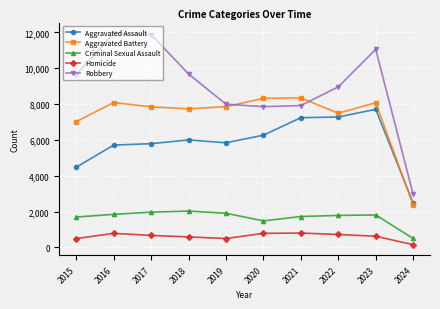

Rank the series at 2020 from lowest to highest value.

Homicide, Criminal Sexual Assault, Aggravated Assault, Robbery, Aggravated Battery